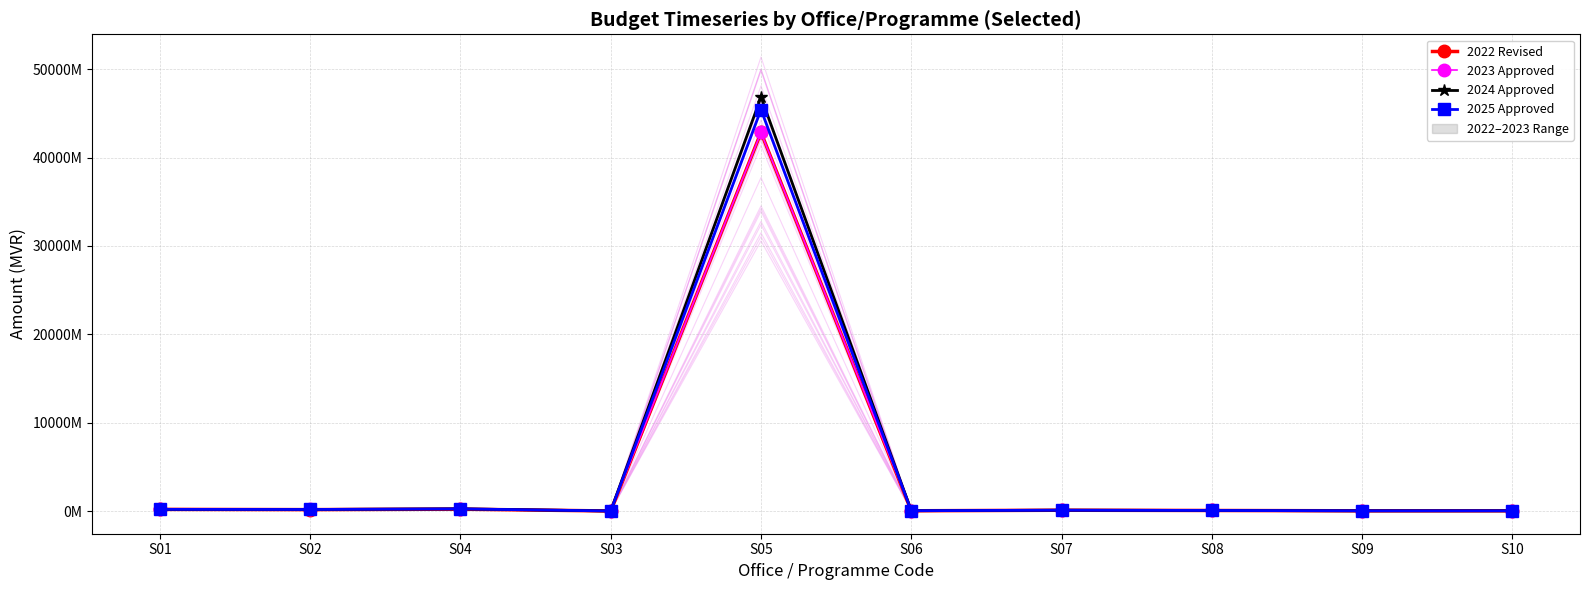

How many lines are shown in the chart?

4